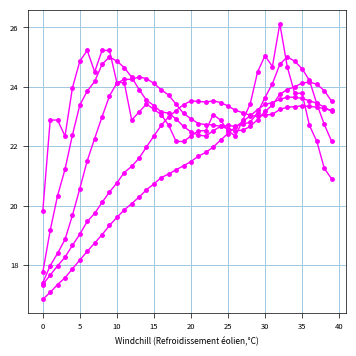

How many lines are shown in the chart?

5